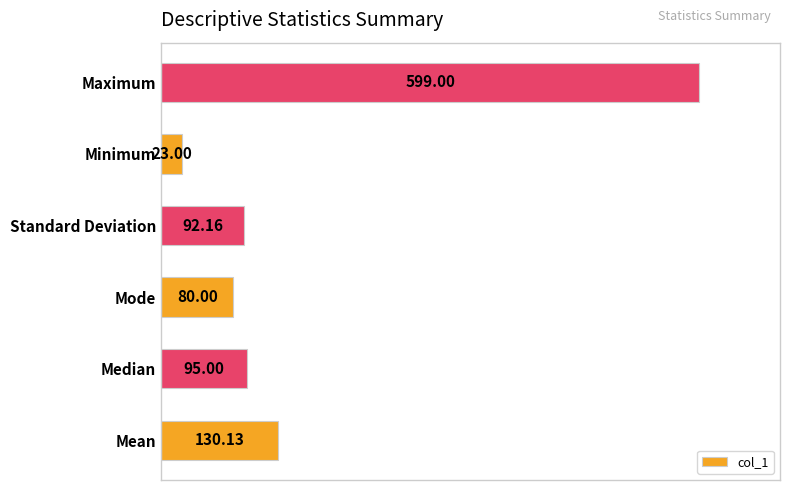

What is the difference between the second highest and minimum values?

107.1